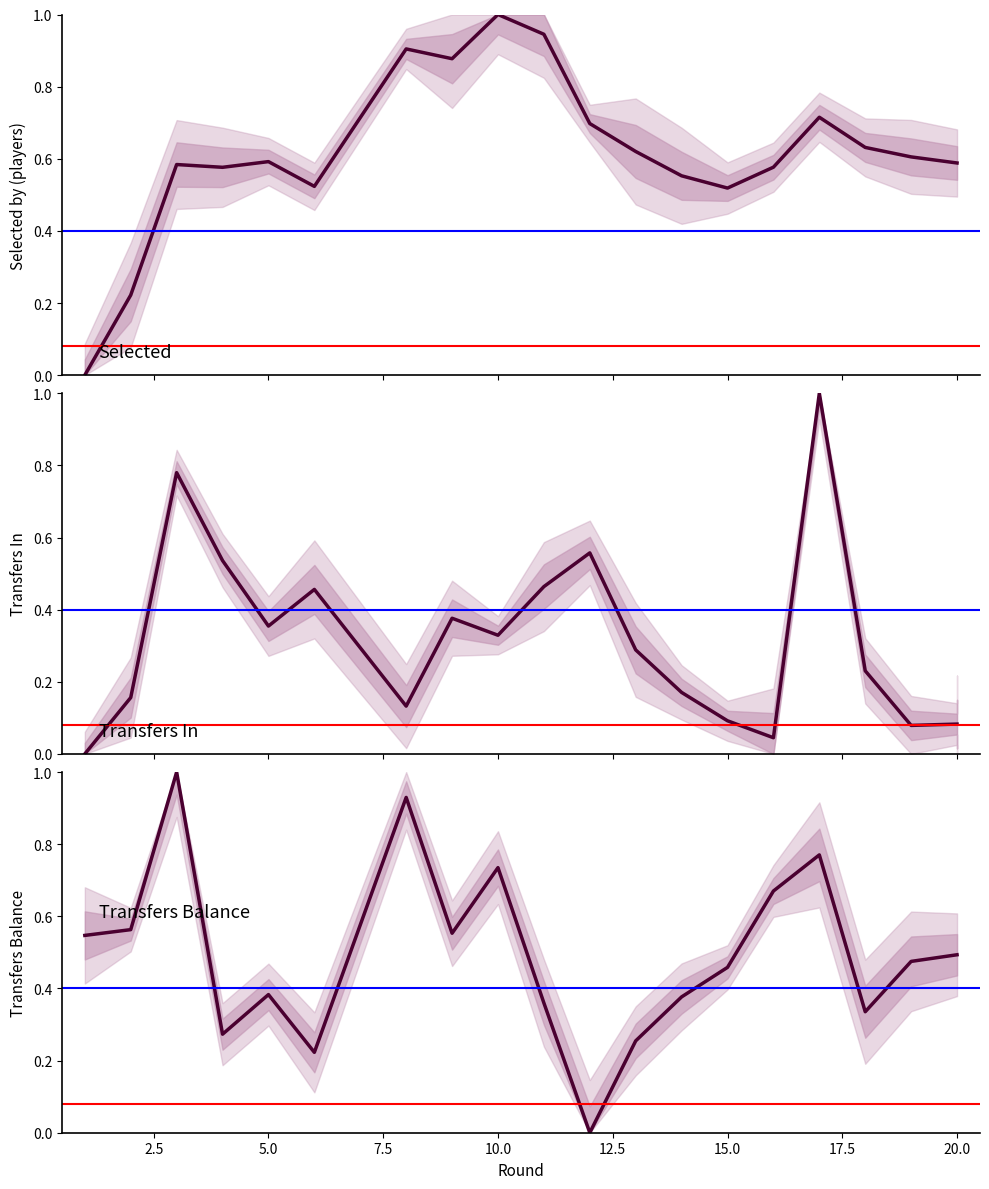

In Transfers Balance, how many points are higher than both neighbors (excluding endpoints)?

5